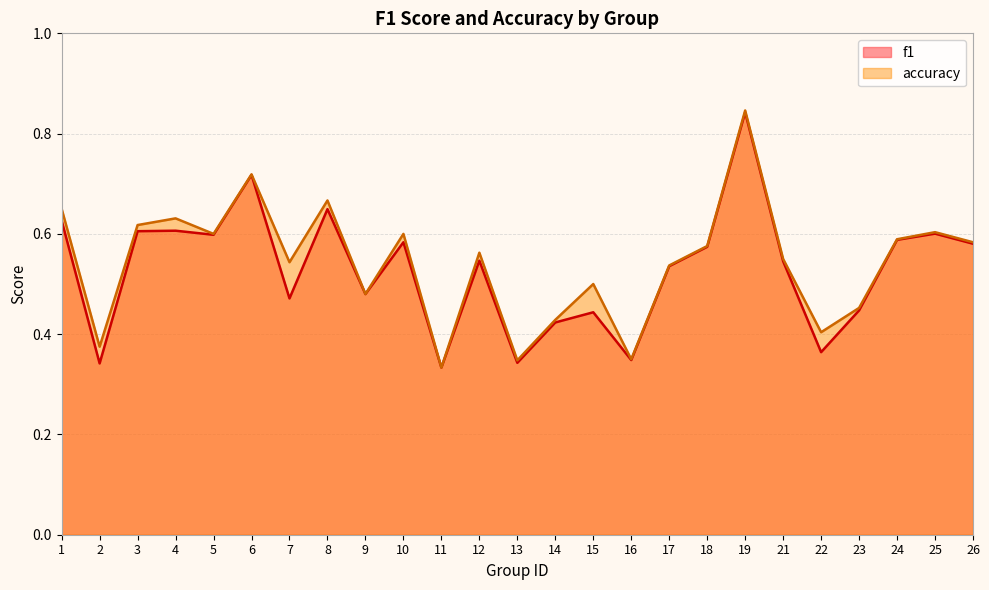

What is the maximum value shown in the chart?

0.8